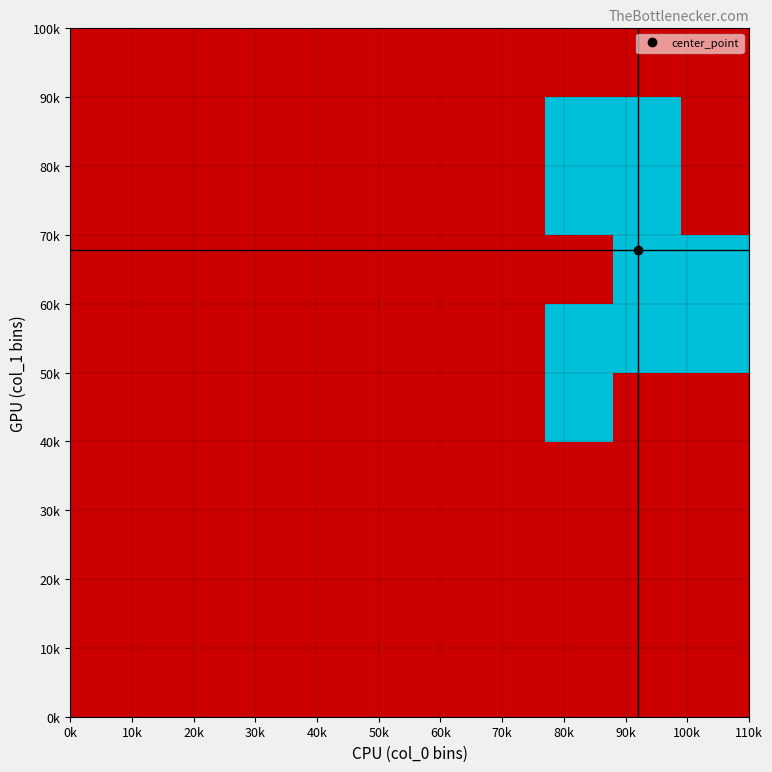

Count the number of data series in this chart.

10